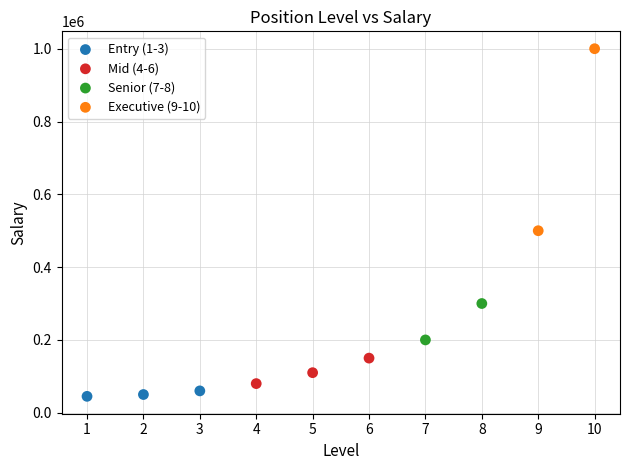

What are all the series names shown in the legend?

Entry (1-3), Mid (4-6), Senior (7-8), Executive (9-10)